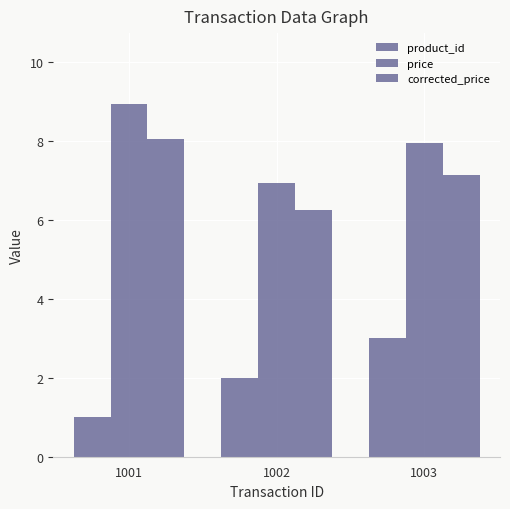

How many distinct data groups are displayed?

3